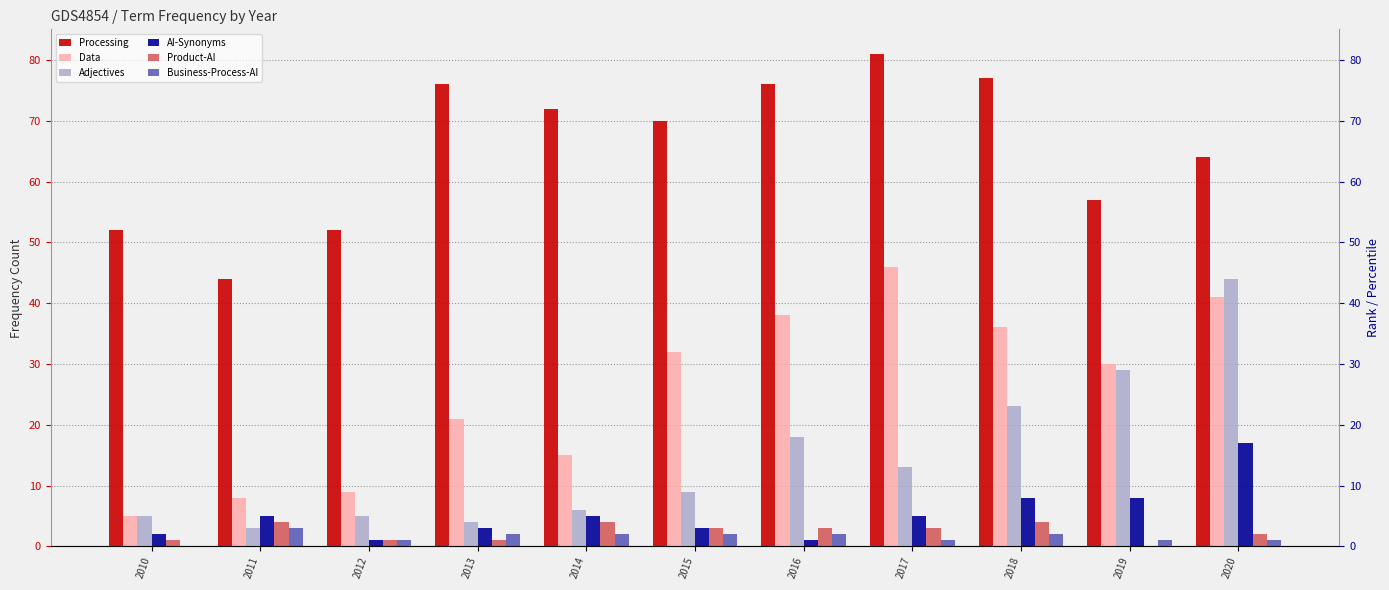

What is the difference between the maximum and minimum values in the Adjectives series?

41